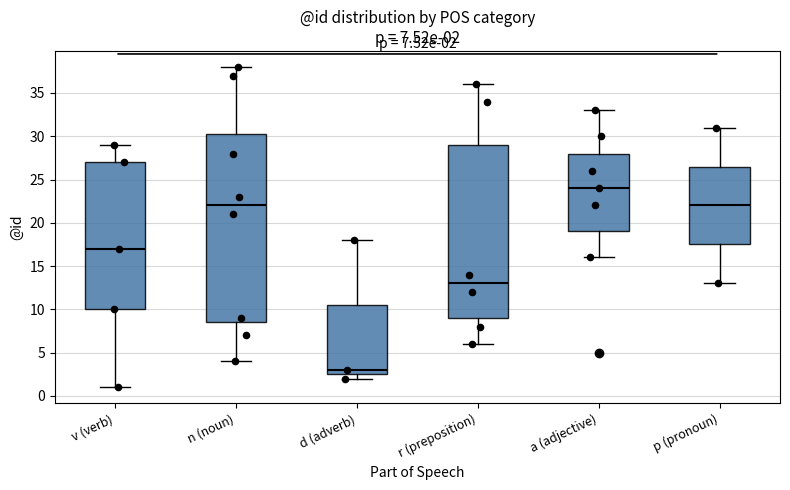

Which box's median line is the highest?

a (adjective)